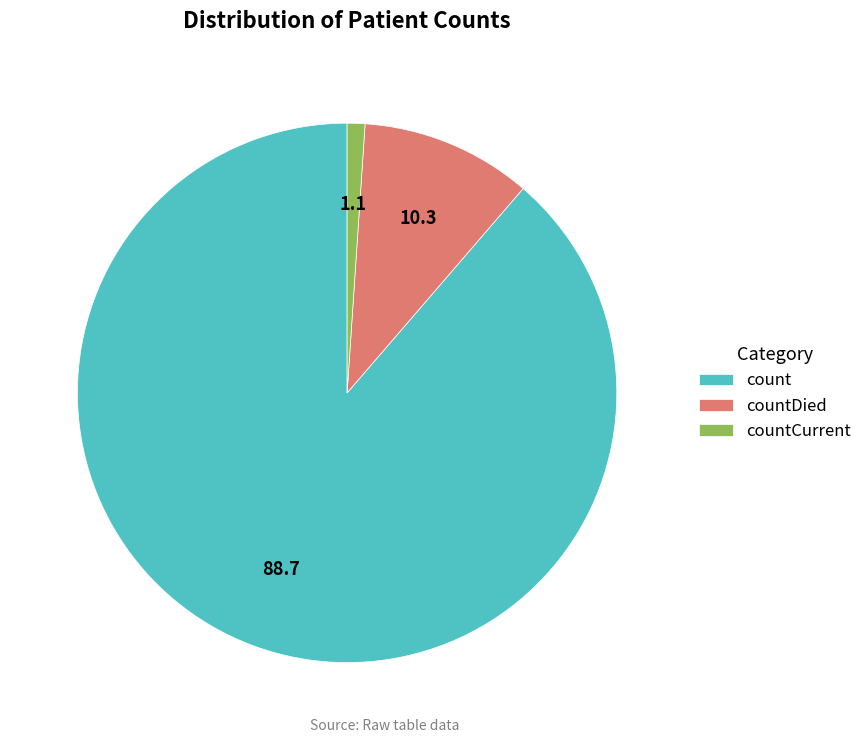

Which slice is the smallest?

countCurrent